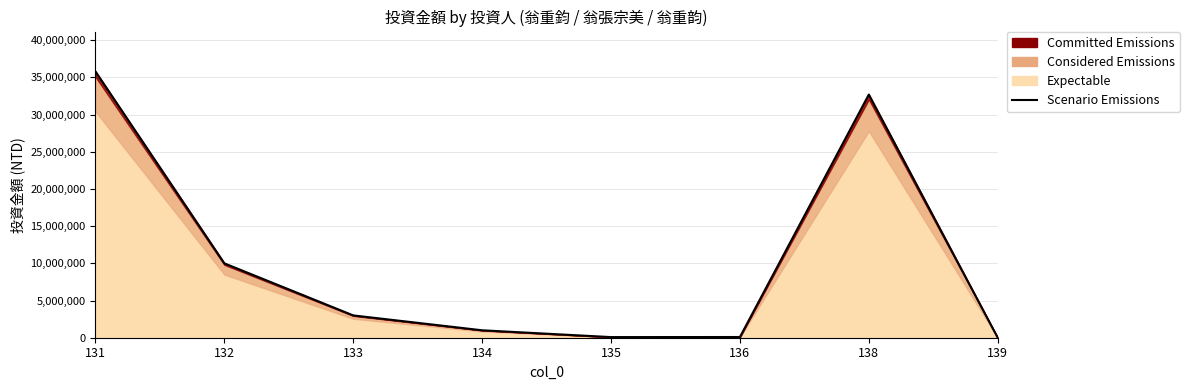

Reading left to right, what are all the values shown in this chart?

131=35800000	132=10000000	133=3000000	134=1000000	135=84000	136=95198	138=32700000	139=1120